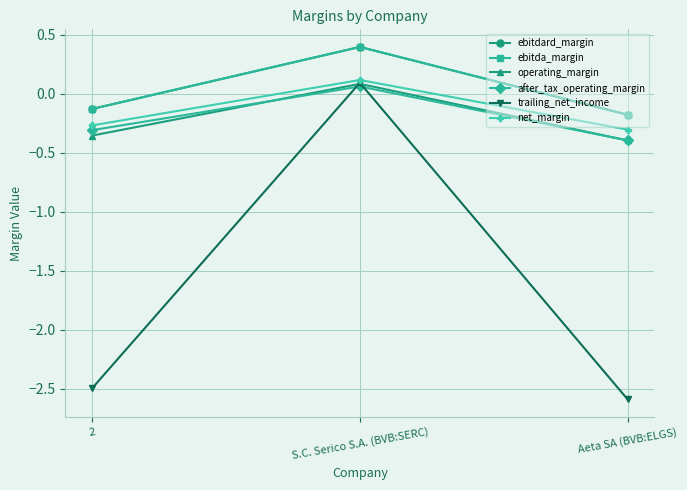

Reading right to left, transcribe all the data shown in this chart.

ebitdard_margin: -0.2	0.4	-0.1
ebitda_margin: -0.2	0.4	-0.1
operating_margin: -0.4	0.1	-0.4
after_tax_operating_margin: -0.4	0.1	-0.3
trailing_net_income: -2.6	0.1	-2.5
net_margin: -0.3	0.1	-0.3